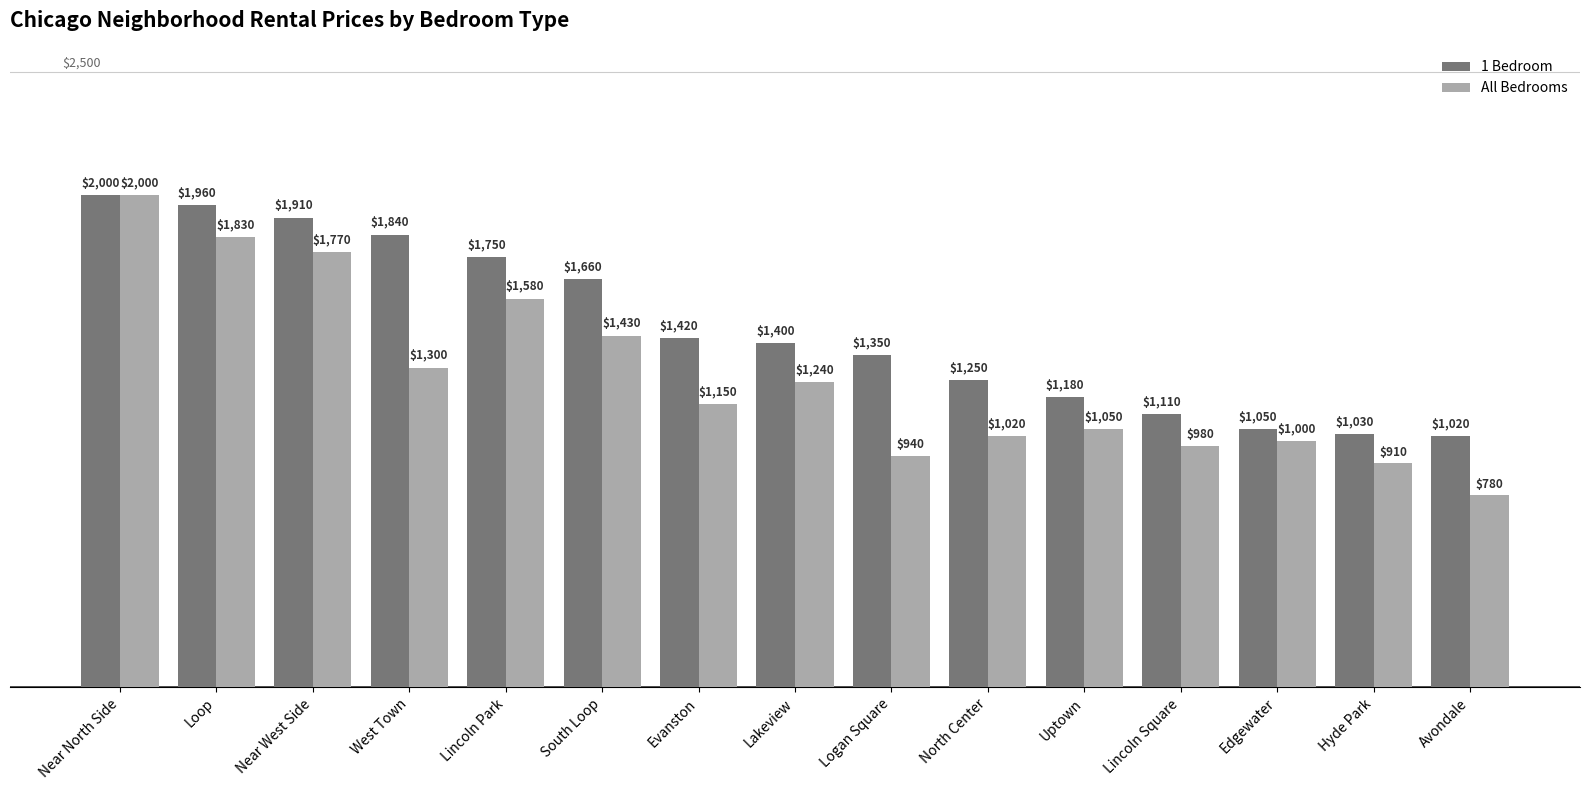

Reading left to right, transcribe all the data shown in this chart.

1 Bedroom: Near North Side=2000	Loop=1960	Near West Side=1910	West Town=1840	Lincoln Park=1750	South Loop=1660	Evanston=1420	Lakeview=1400	Logan Square=1350	North Center=1250	Uptown=1180	Lincoln Square=1110	Edgewater=1050	Hyde Park=1030	Avondale=1020
All Bedrooms: Near North Side=2000	Loop=1830	Near West Side=1770	West Town=1300	Lincoln Park=1580	South Loop=1430	Evanston=1150	Lakeview=1240	Logan Square=940	North Center=1020	Uptown=1050	Lincoln Square=980	Edgewater=1000	Hyde Park=910	Avondale=780